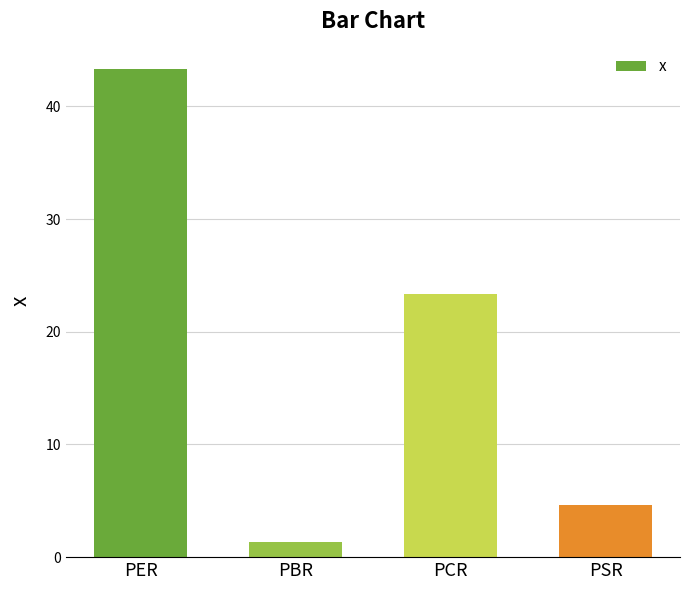

Rank the categories by value from highest to lowest.

PER, PCR, PSR, PBR